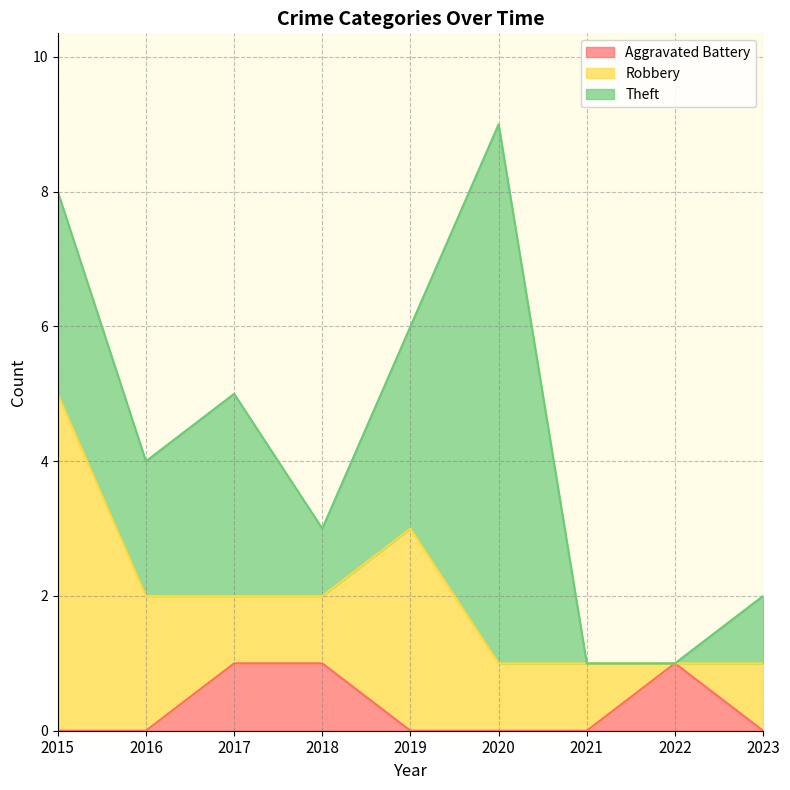

The value of Aggravated Battery at 2017 is 1. True or false?

True